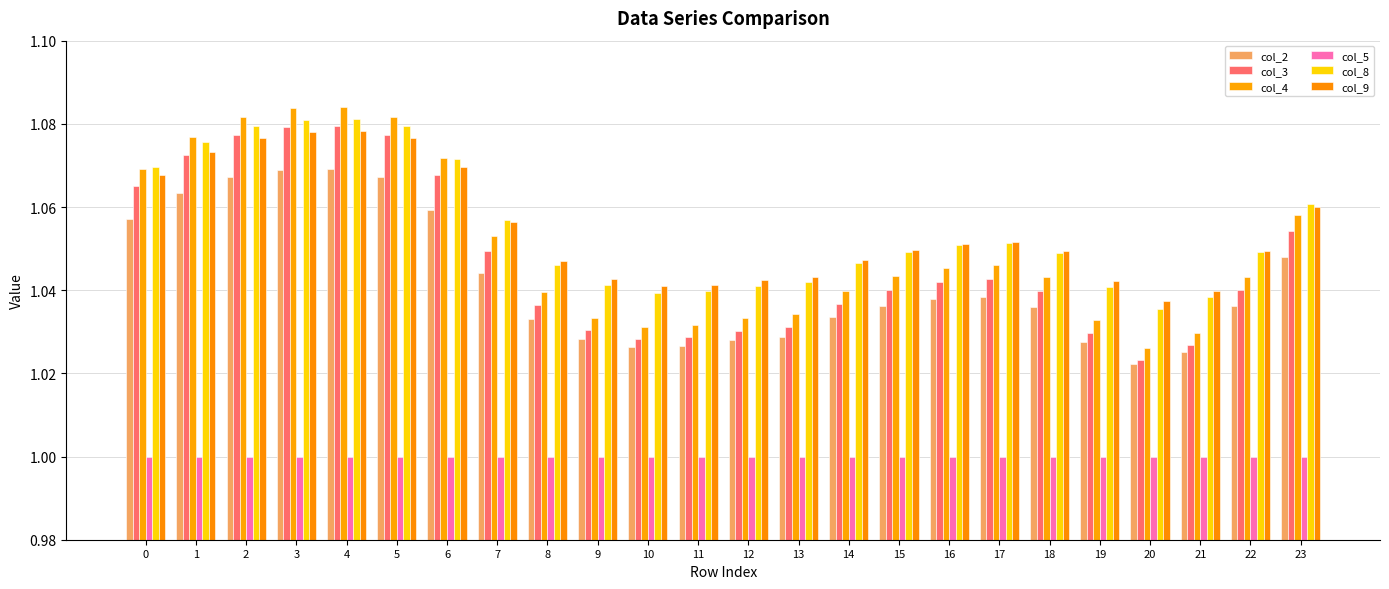

Is it true that col_8 equals 1.0 at 19?

True